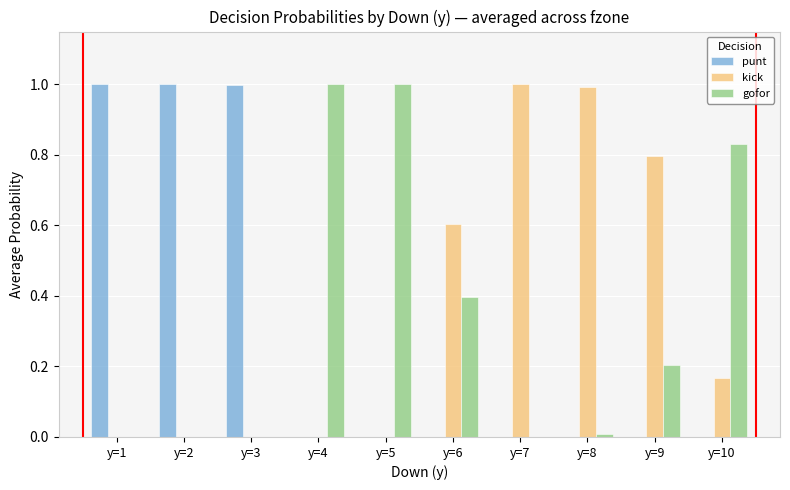

Is it true that punt equals 0.0 at y=5?

True